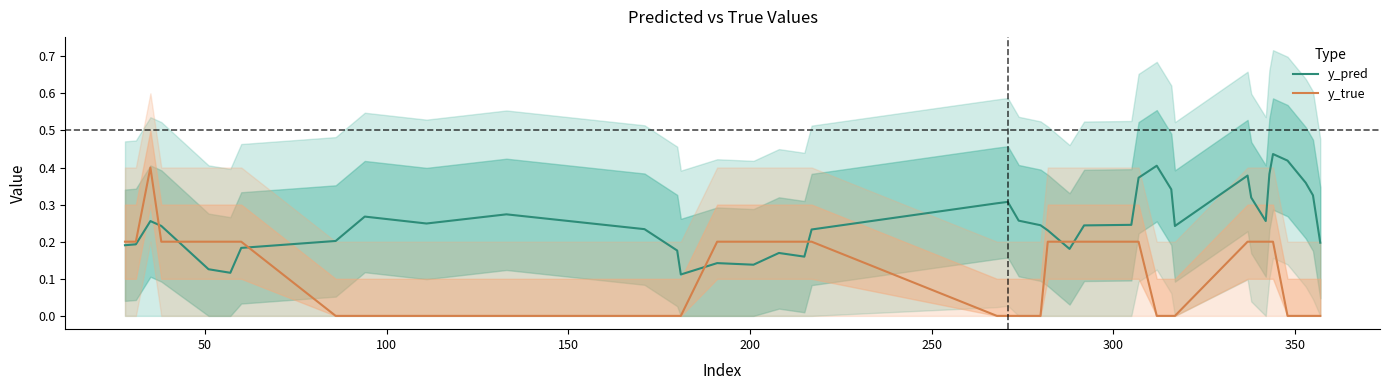

Reading left to right, extract all data points from this chart.

y_pred: 0.2	0.2	0.3	0.2	0.1	0.1	0.2	0.2	0.3	0.2	0.3	0.2	0.2	0.1	0.1	0.1	0.2	0.2	0.2	0.3	0.3	0.3	0.2	0.2	0.2	0.2	0.2	0.4	0.4	0.3	0.2	0.4	0.3	0.3	0.4	0.4	0.4	0.4	0.3	0.2
y_true: 0.2	0.2	0.4	0.2	0.2	0.2	0.2	0.0	0.0	0.0	0.0	0.0	0.0	0.0	0.2	0.2	0.2	0.2	0.2	0.0	0.0	0.0	0.0	0.2	0.2	0.2	0.2	0.2	0.0	0.0	0.0	0.2	0.2	0.2	0.2	0.2	0.0	0.0	0.0	0.0